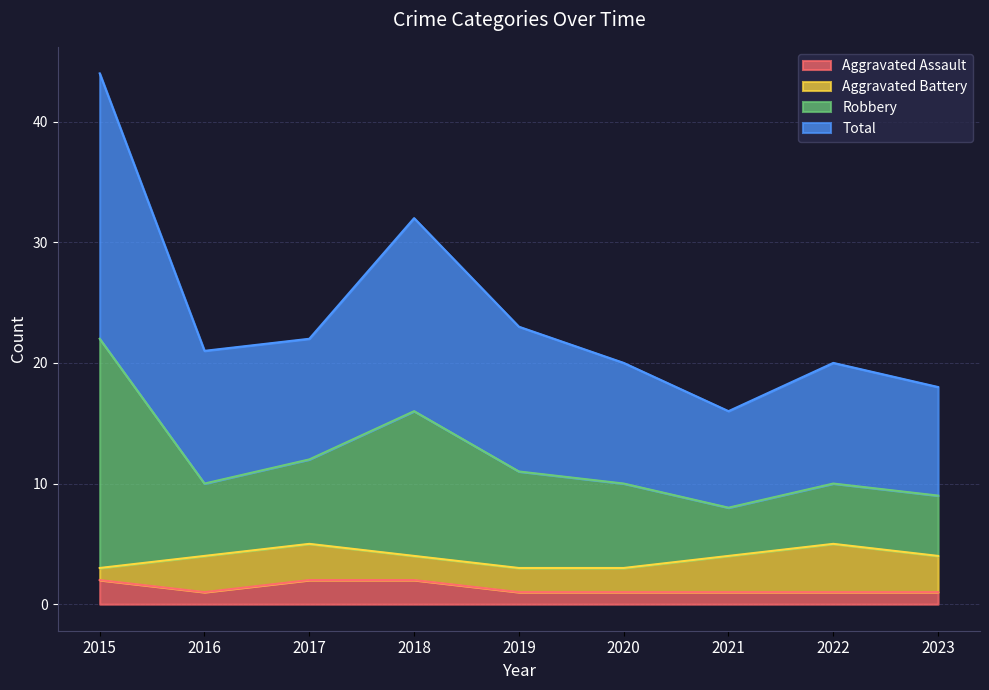

What is the average value of the Total series?

12